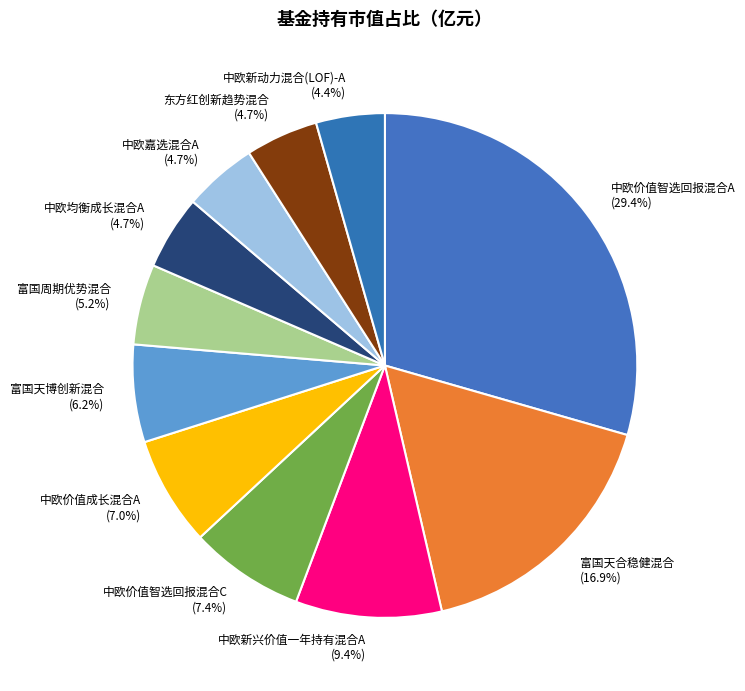

Which slice is the largest?

中欧价值智选回报混合A